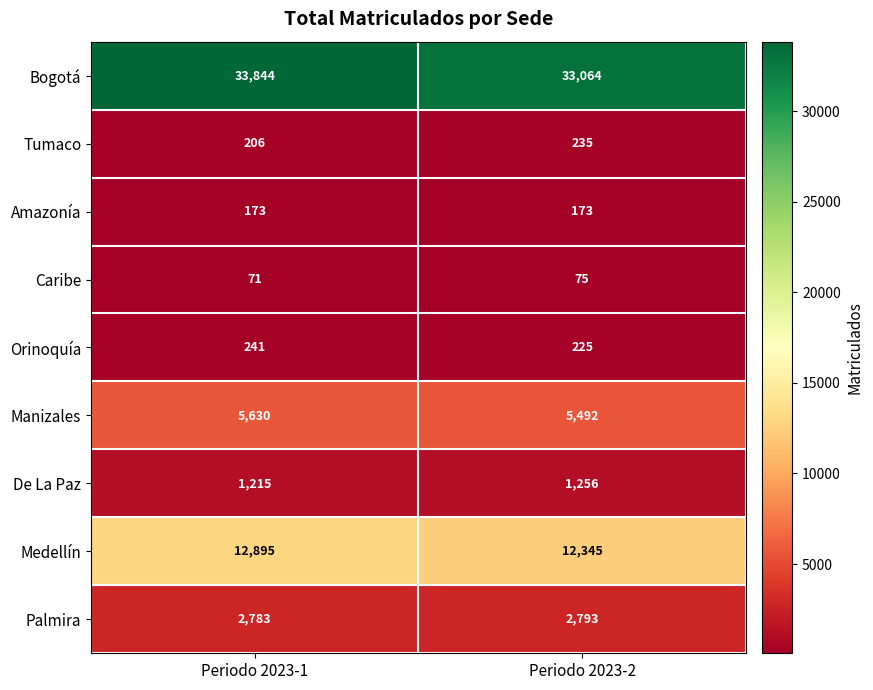

What is the average value of the Medellín series?

12620